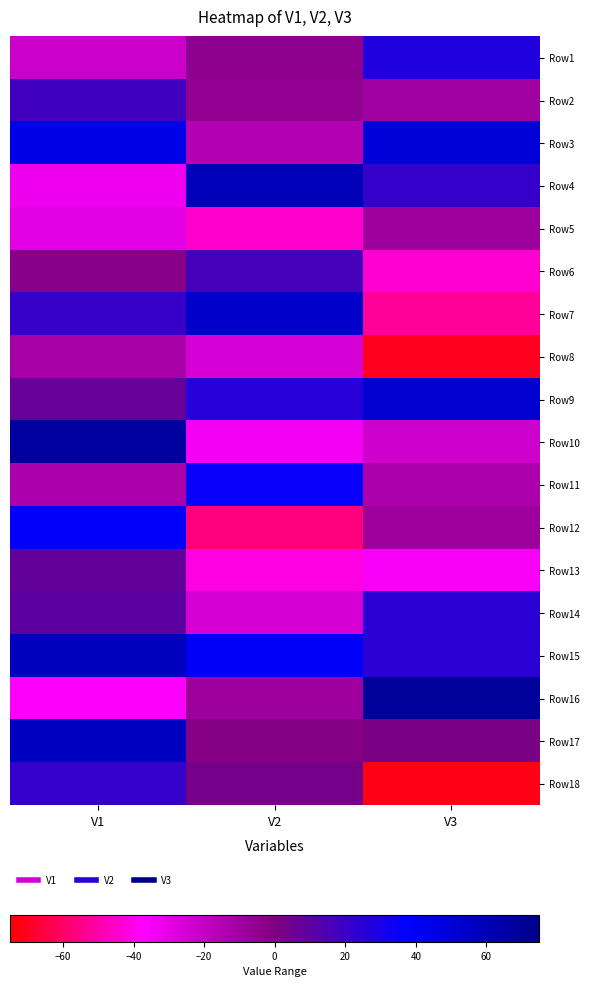

Reading left to right, what are all the values shown in this chart?

Row1: V1=-22.0	V2=-4.5	V3=27.9
Row2: V1=18.7	V2=-5.6	V3=-9.6
Row3: V1=44.9	V2=-14.8	V3=49.6
Row4: V1=-32.7	V2=59.8	V3=22.0
Row5: V1=-29.7	V2=-44.7	V3=-9.3
Row6: V1=-2.6	V2=17.3	V3=-44.1
Row7: V1=21.4	V2=54.3	V3=-52.3
Row8: V1=-11.2	V2=-25.5	V3=-70.3
Row9: V1=7.5	V2=26.2	V3=52.2
Row10: V1=68.0	V2=-34.3	V3=-23.2
Row11: V1=-13.3	V2=35.3	V3=-12.9
Row12: V1=38.4	V2=-56.8	V3=-8.8
Row13: V1=8.0	V2=-41.1	V3=-35.4
Row14: V1=10.3	V2=-25.1	V3=24.6
Row15: V1=57.9	V2=39.4	V3=24.9
Row16: V1=-36.8	V2=-8.9	V3=69.3
Row17: V1=57.2	V2=-2.1	V3=1.2
Row18: V1=21.8	V2=3.3	V3=-71.9